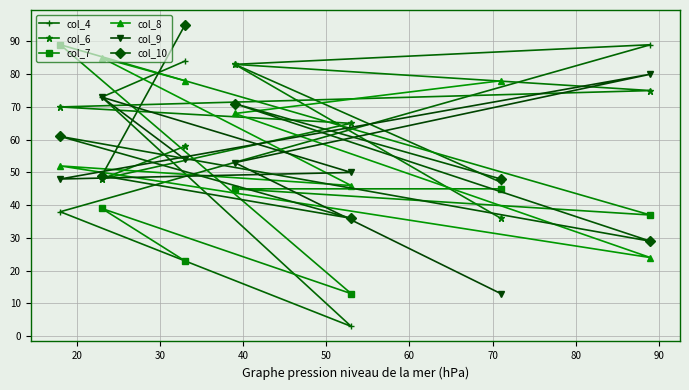

What is the minimum value for col_9?

13